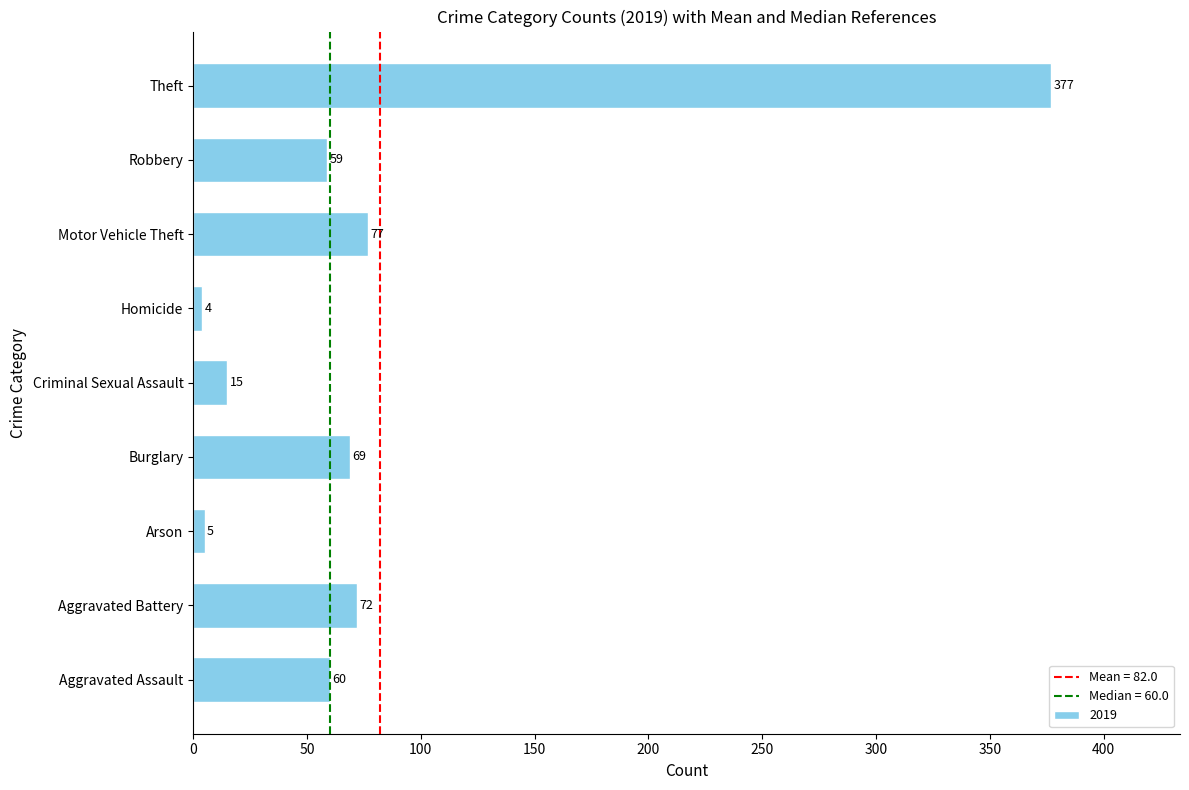

List the labels in order of value, largest first.

Theft, Motor Vehicle Theft, Aggravated Battery, Burglary, Aggravated Assault, Robbery, Criminal Sexual Assault, Arson, Homicide